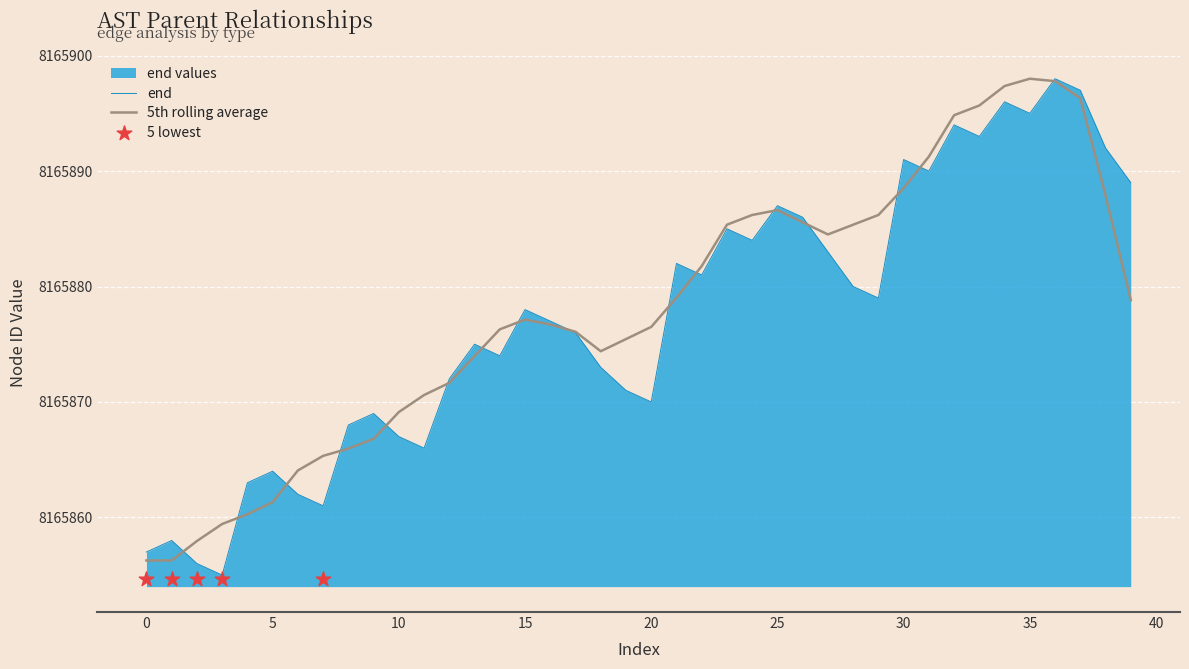

Which has a higher value, 35 or 19?

35